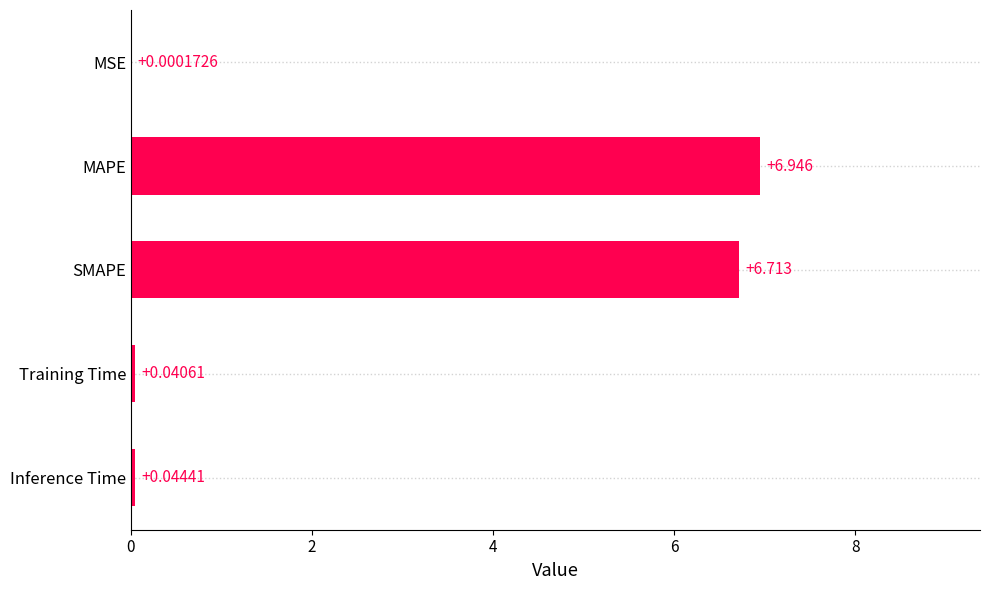

Which category has the highest value across all series?

MAPE